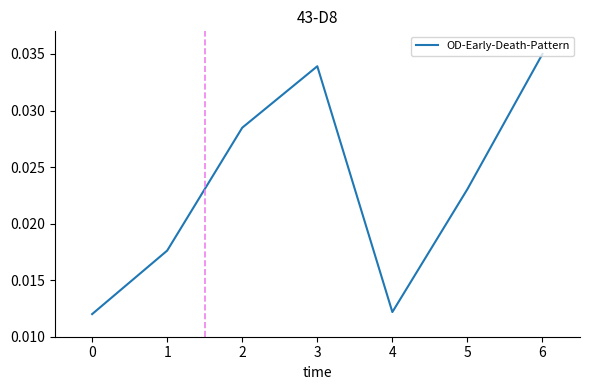

Between 6 and 5, which is larger?

6